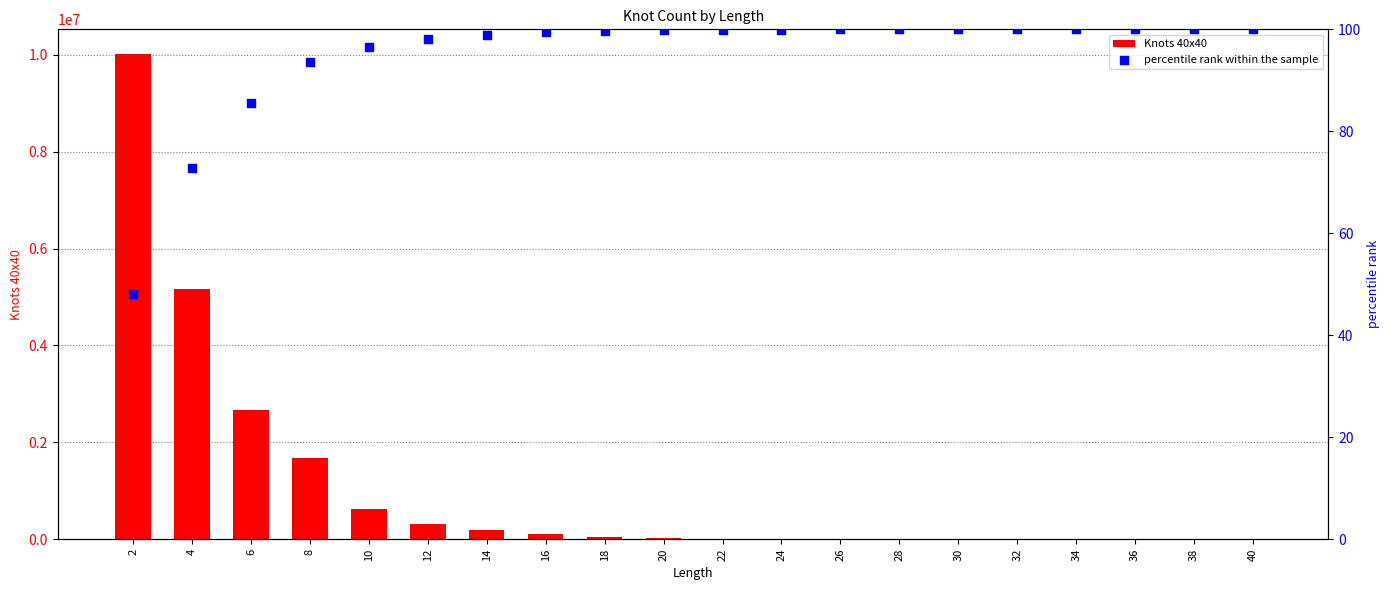

At how many categories does at least one series exceed 7956922?

1